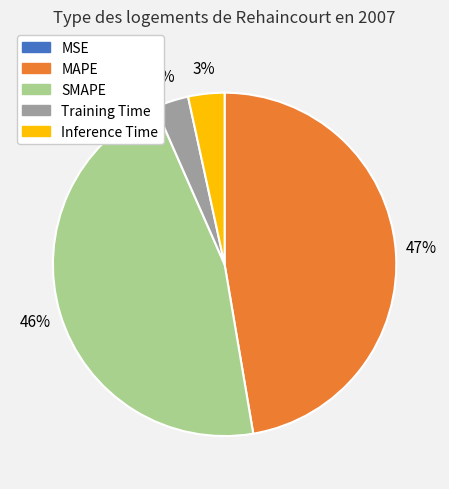

To the nearest percent, what is the difference between the largest and smallest slice percentages?

47%